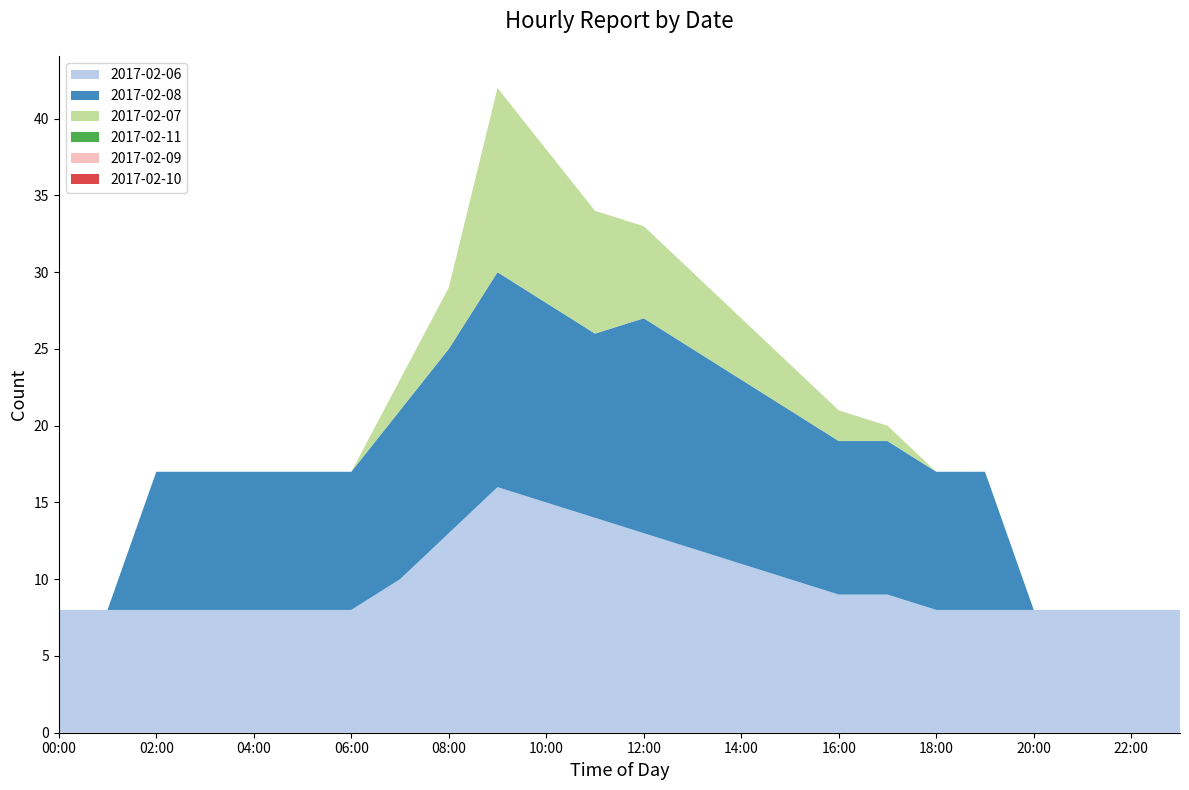

Reading left to right, list all the values displayed in this chart.

2017-02-06: 00:00=8	01:00=8	02:00=8	03:00=8	04:00=8	05:00=8	06:00=8	07:00=10	08:00=13	09:00=16	10:00=15	11:00=14	12:00=13	13:00=12	14:00=11	15:00=10	16:00=9	17:00=9	18:00=8	19:00=8	20:00=8	21:00=8	22:00=8	23:00=8
2017-02-08: 00:00=0	01:00=0	02:00=9	03:00=9	04:00=9	05:00=9	06:00=9	07:00=11	08:00=12	09:00=14	10:00=13	11:00=12	12:00=14	13:00=13	14:00=12	15:00=11	16:00=10	17:00=10	18:00=9	19:00=9	20:00=0	21:00=0	22:00=0	23:00=0
2017-02-07: 00:00=0	01:00=0	02:00=0	03:00=0	04:00=0	05:00=0	06:00=0	07:00=2	08:00=4	09:00=12	10:00=10	11:00=8	12:00=6	13:00=5	14:00=4	15:00=3	16:00=2	17:00=1	18:00=0	19:00=0	20:00=0	21:00=0	22:00=0	23:00=0
2017-02-11: 00:00=0	01:00=0	02:00=0	03:00=0	04:00=0	05:00=0	06:00=0	07:00=0	08:00=0	09:00=0	10:00=0	11:00=0	12:00=0	13:00=0	14:00=0	15:00=0	16:00=0	17:00=0	18:00=0	19:00=0	20:00=0	21:00=0	22:00=0	23:00=0
2017-02-09: 00:00=0	01:00=0	02:00=0	03:00=0	04:00=0	05:00=0	06:00=0	07:00=0	08:00=0	09:00=0	10:00=0	11:00=0	12:00=0	13:00=0	14:00=0	15:00=0	16:00=0	17:00=0	18:00=0	19:00=0	20:00=0	21:00=0	22:00=0	23:00=0
2017-02-10: 00:00=0	01:00=0	02:00=0	03:00=0	04:00=0	05:00=0	06:00=0	07:00=0	08:00=0	09:00=0	10:00=0	11:00=0	12:00=0	13:00=0	14:00=0	15:00=0	16:00=0	17:00=0	18:00=0	19:00=0	20:00=0	21:00=0	22:00=0	23:00=0